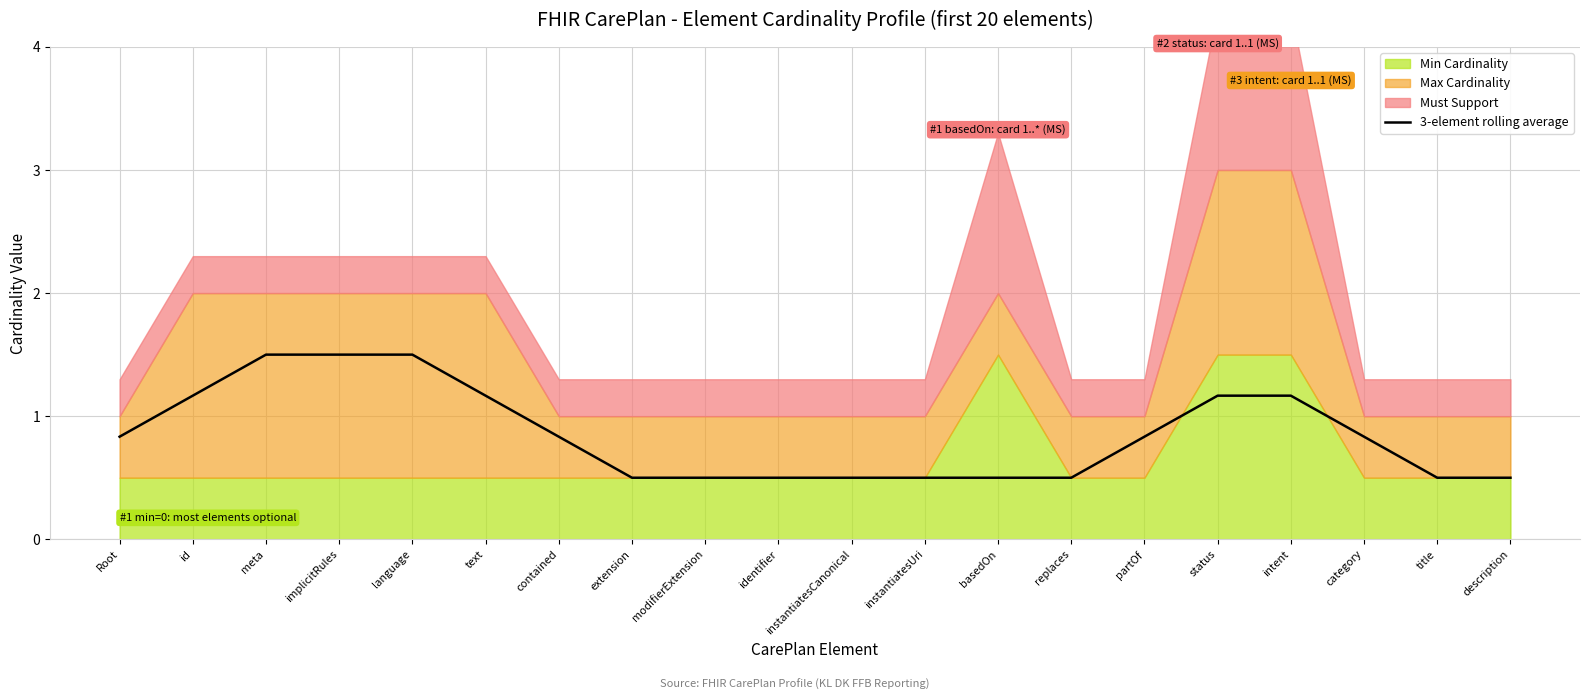

Which label corresponds to the smallest value in the chart?

extension